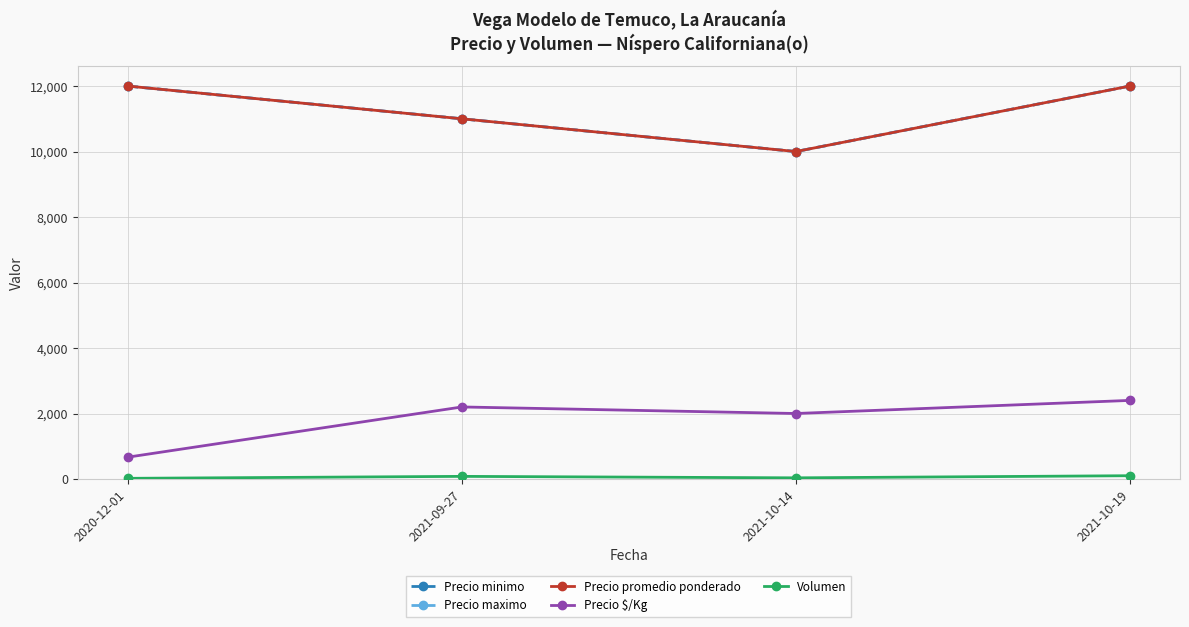

Is this an area chart (filled region under the line)?

No